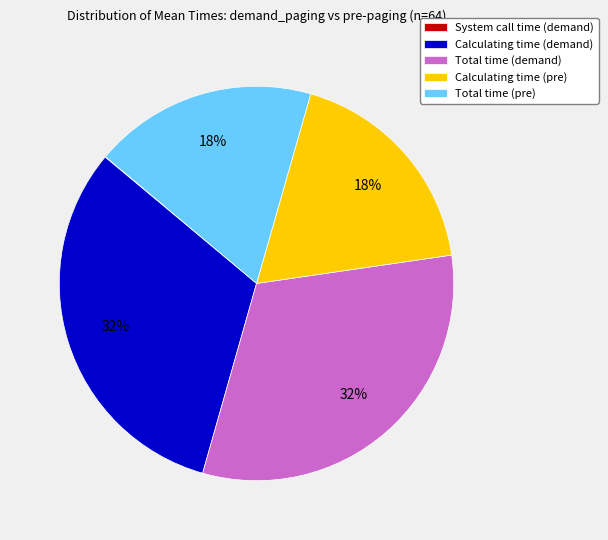

To the nearest percent, what portion does Total time (demand) represent?

32%